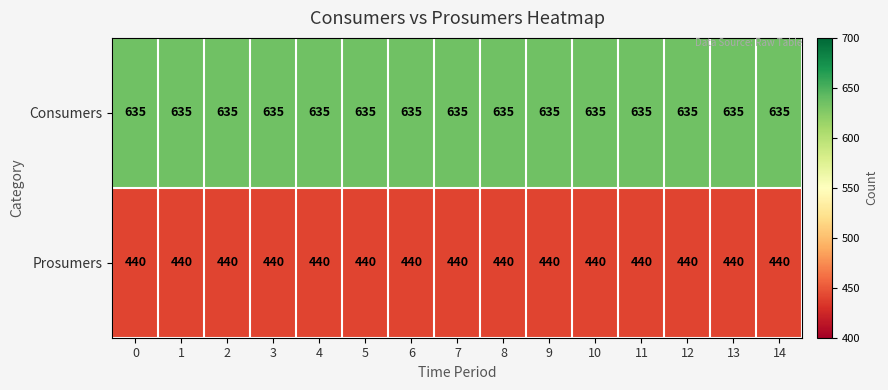

What is the difference between the highest and lowest values at 14?

195